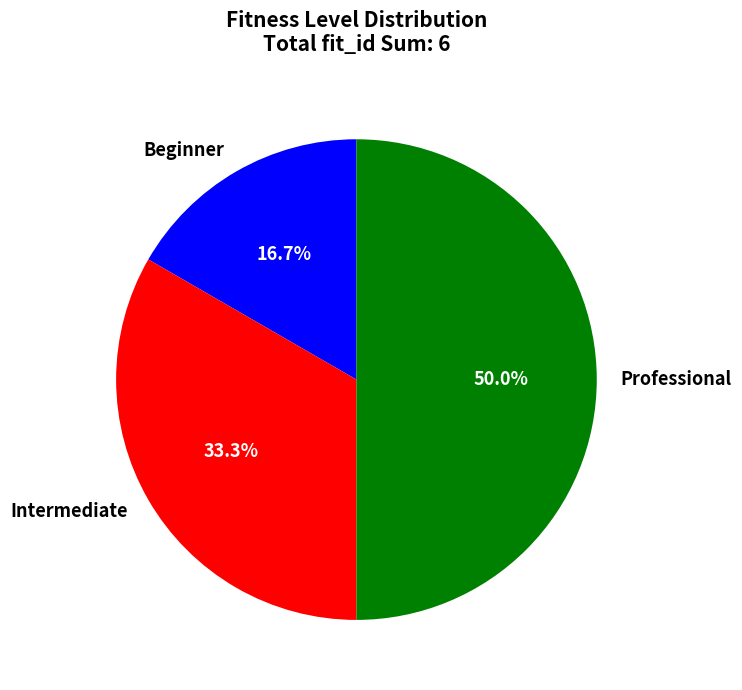

Which category has the biggest portion of the pie?

Professional